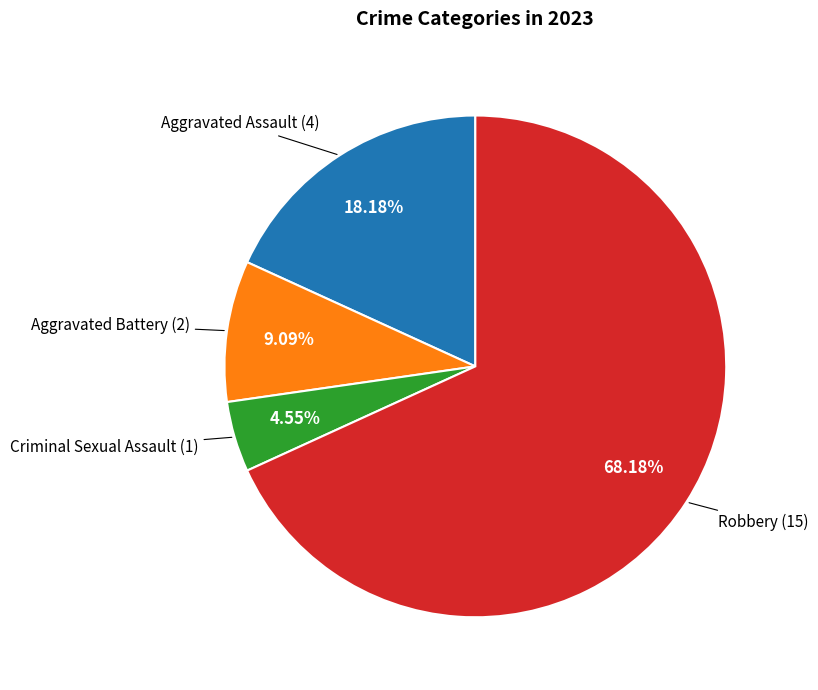

Is there any slice that represents more than half of the pie?

Yes